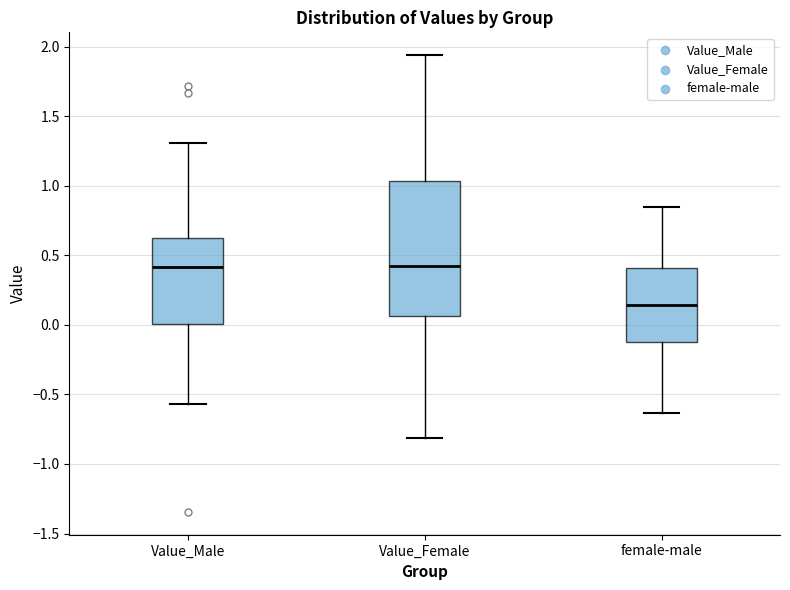

Reading left to right, read every box against the y-axis: the position of its median line, the range the box covers, and the ends of its whiskers. The values are not printed on the chart, so give them approximately, as read against the axis.

Value_Male: median 0.40, box 0.00 to 0.60, whiskers -0.55 to 1.30
Value_Female: median 0.40, box 0.05 to 1.05, whiskers -0.80 to 1.95
female-male: median 0.15, box -0.10 to 0.40, whiskers -0.65 to 0.85